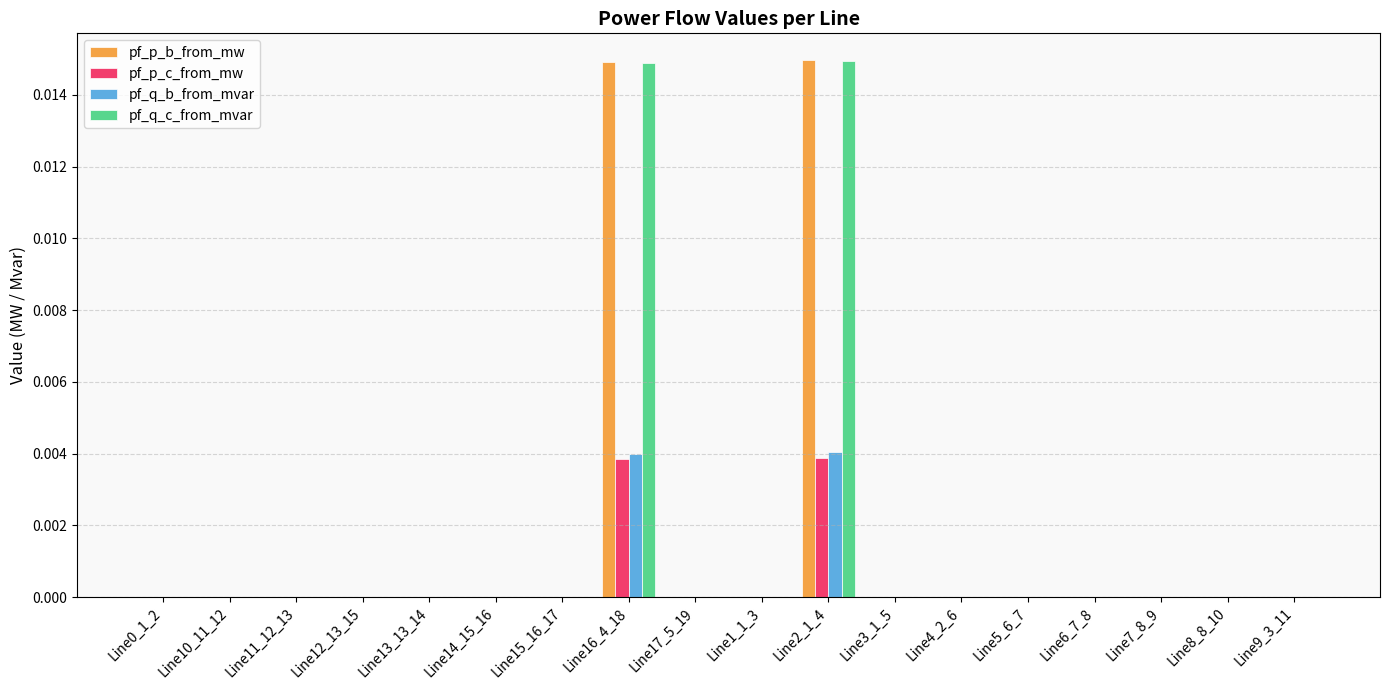

How many series are shown in this chart?

4